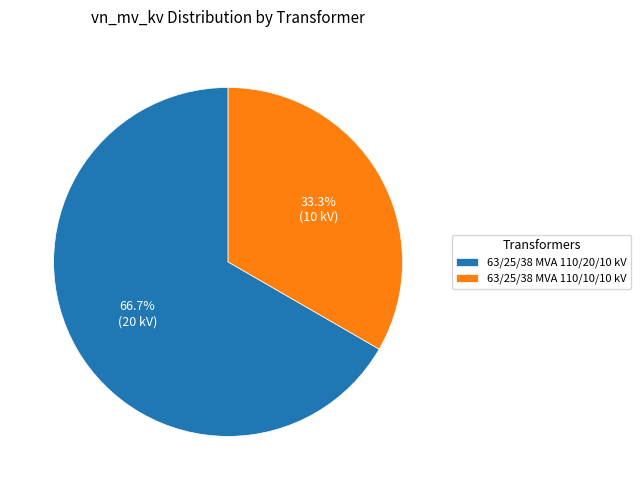

The 63/25/38 MVA 110/20/10 kV slice represents 67% of the pie. True or false?

True